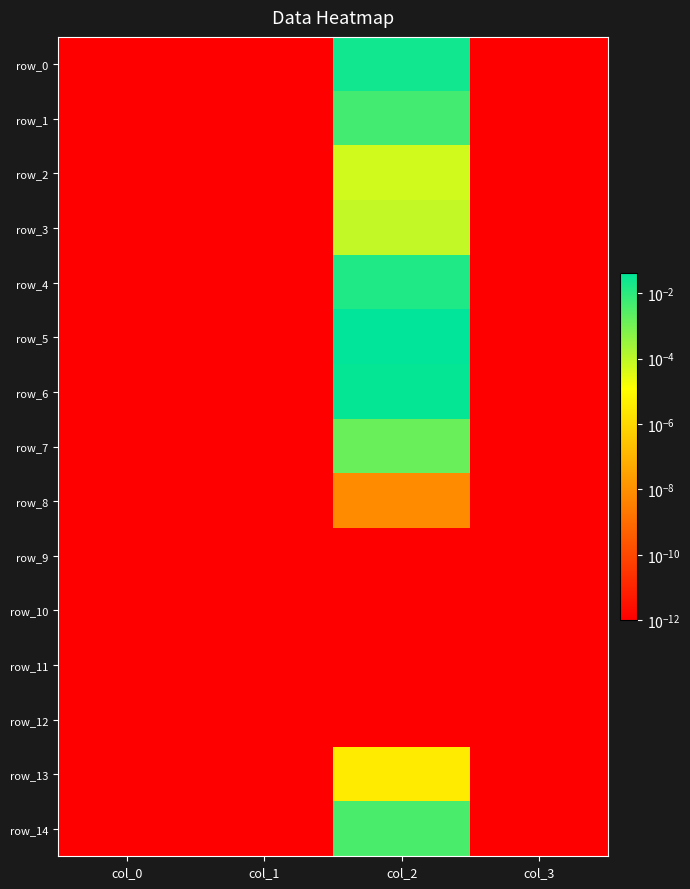

List the labels in order of row_11 value, smallest first.

col_0, col_1, col_2, col_3